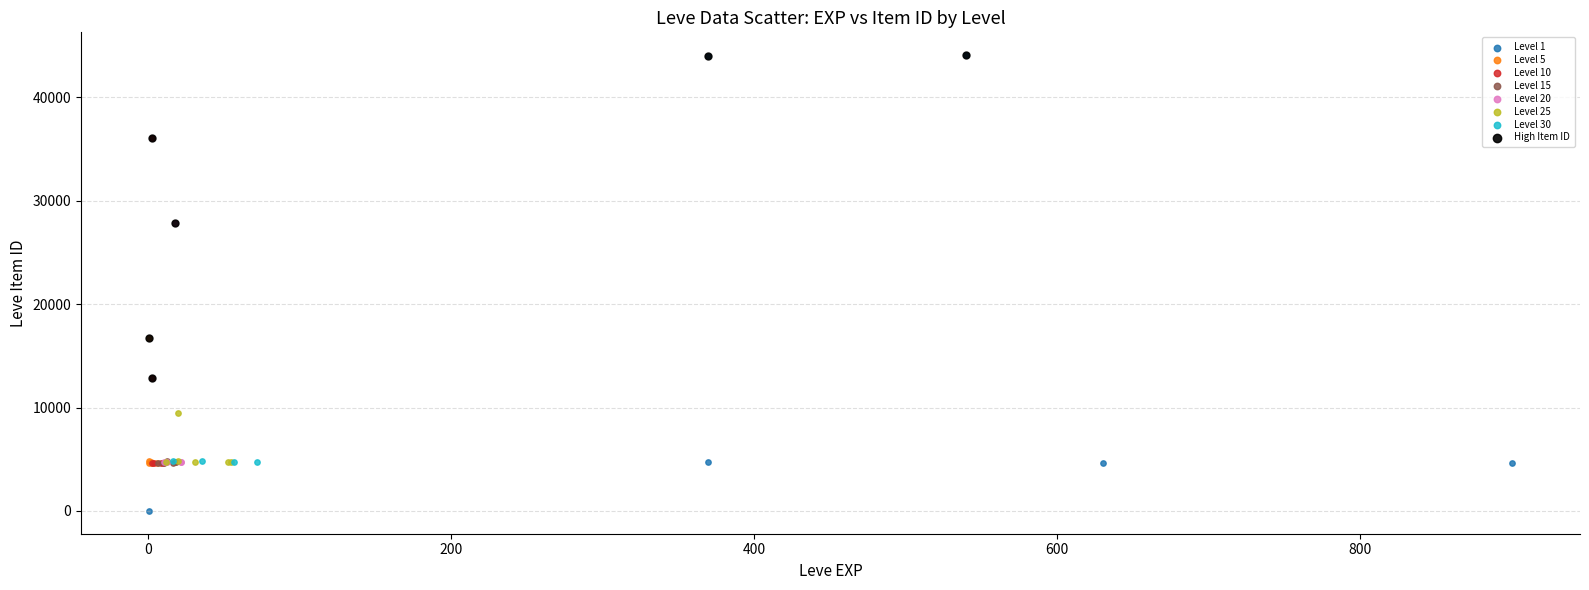

Which series has the widest spread of Y values?

Level 1